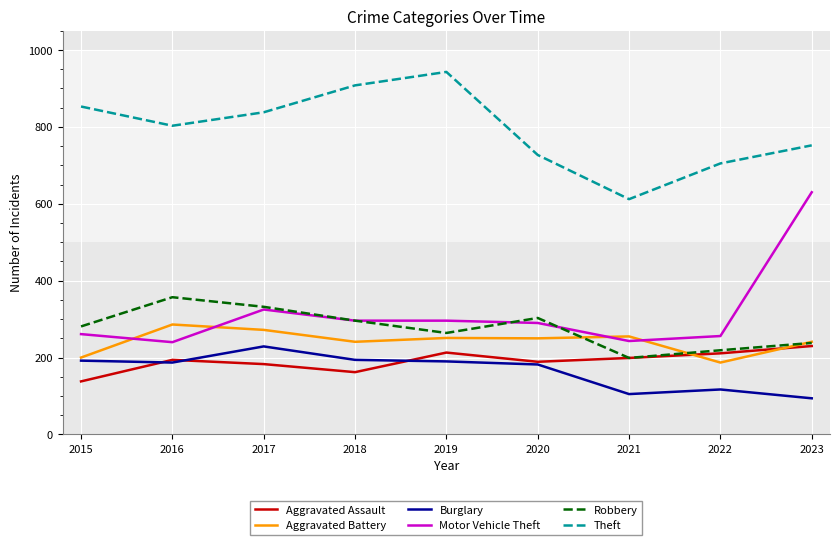

In Robbery, how many points are lower than both neighbors (excluding endpoints)?

2